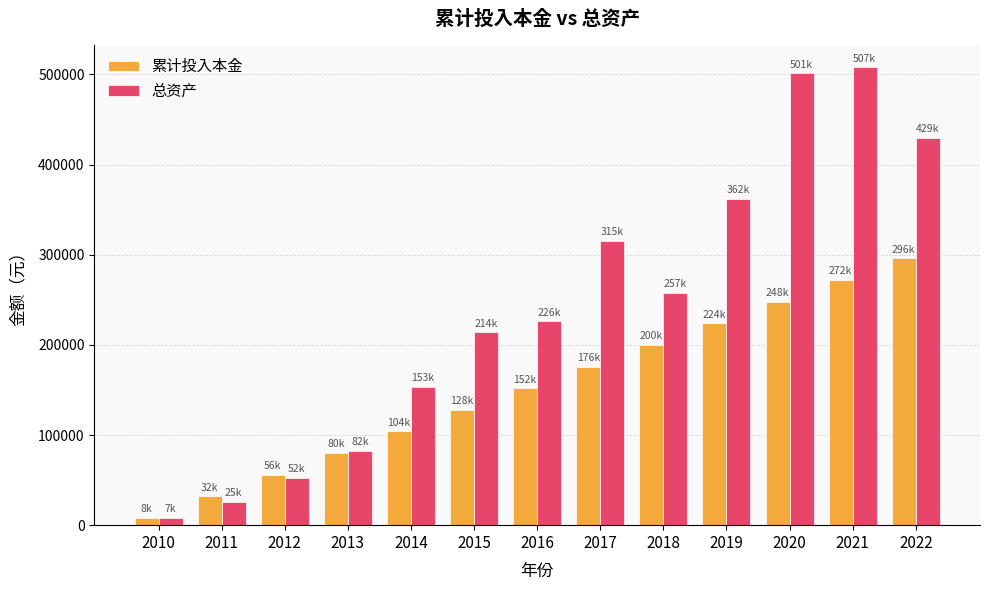

Reading left to right, what are all the values shown in this chart?

累计投入本金: 2010=8000.0	2011=32000.0	2012=56000.0	2013=80000.0	2014=104000.0	2015=128000.0	2016=152000.0	2017=176000.0	2018=200000.0	2019=224000.0	2020=248000.0	2021=272000.0	2022=296000.0
总资产: 2010=7908.7	2011=25685.6	2012=52348.7	2013=82813.6	2014=153292.7	2015=214081.4	2016=226023.3	2017=315263.0	2018=257772.9	2019=362098.1	2020=501442.2	2021=507834.4	2022=429691.2